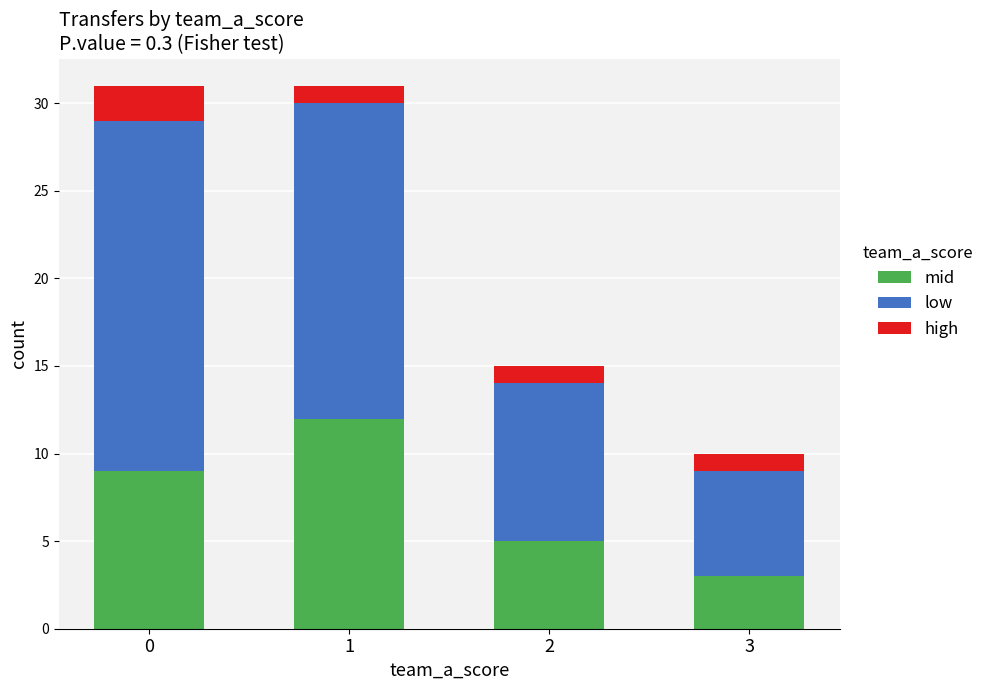

Are the bars horizontal?

No